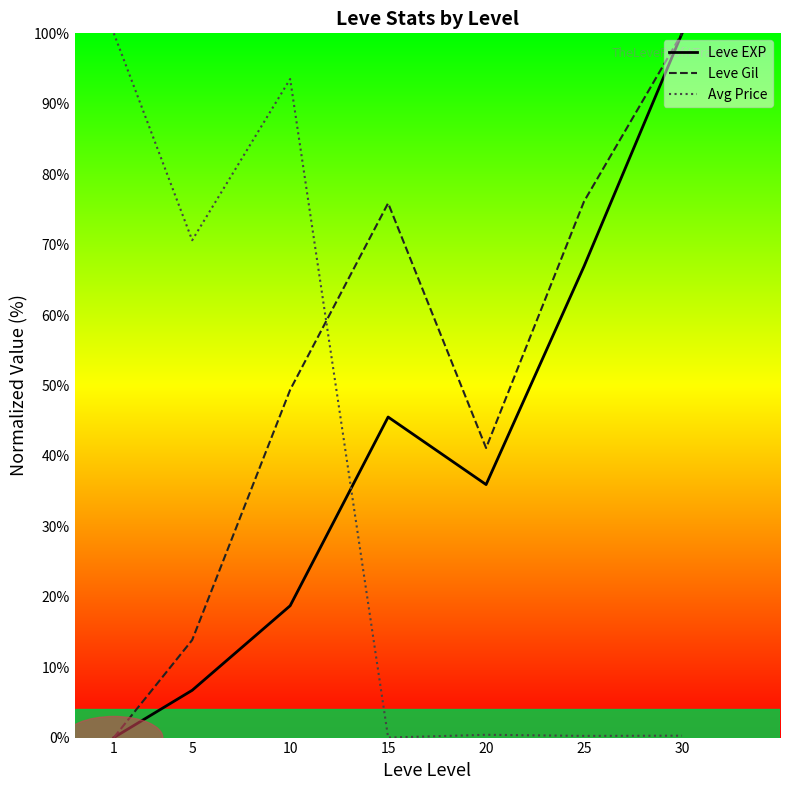

What is the spread (max minus min) of values at 5?

63.9